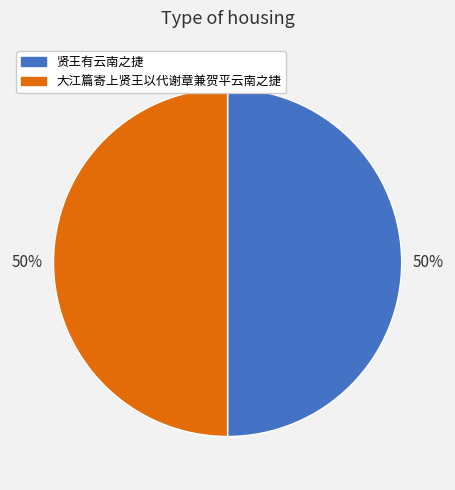

Count the number of slices in the pie.

2